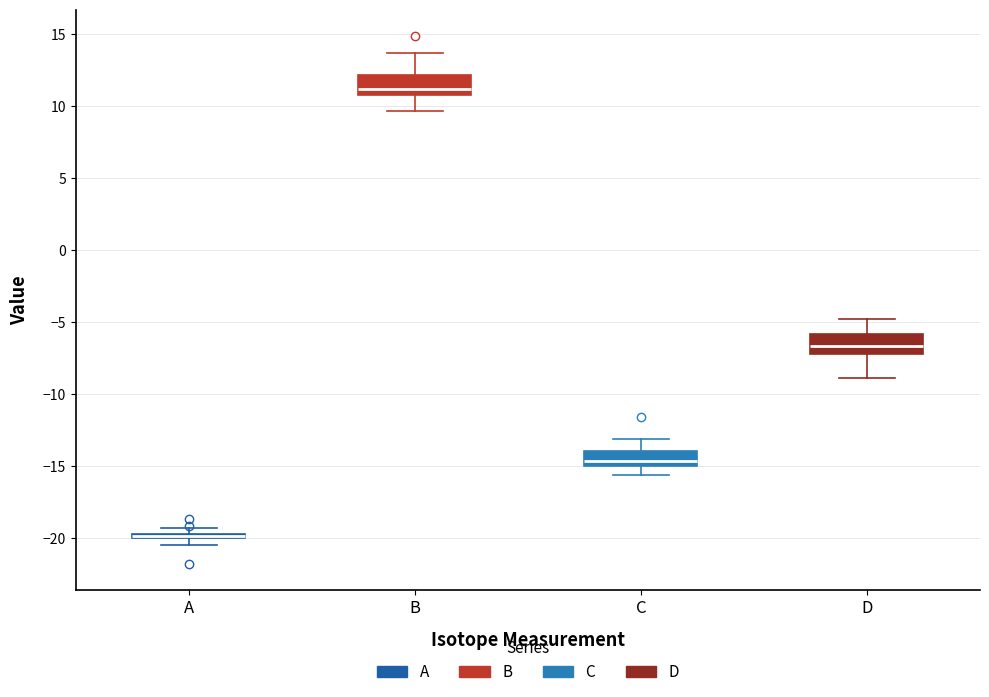

Which box has the lowest median line?

A